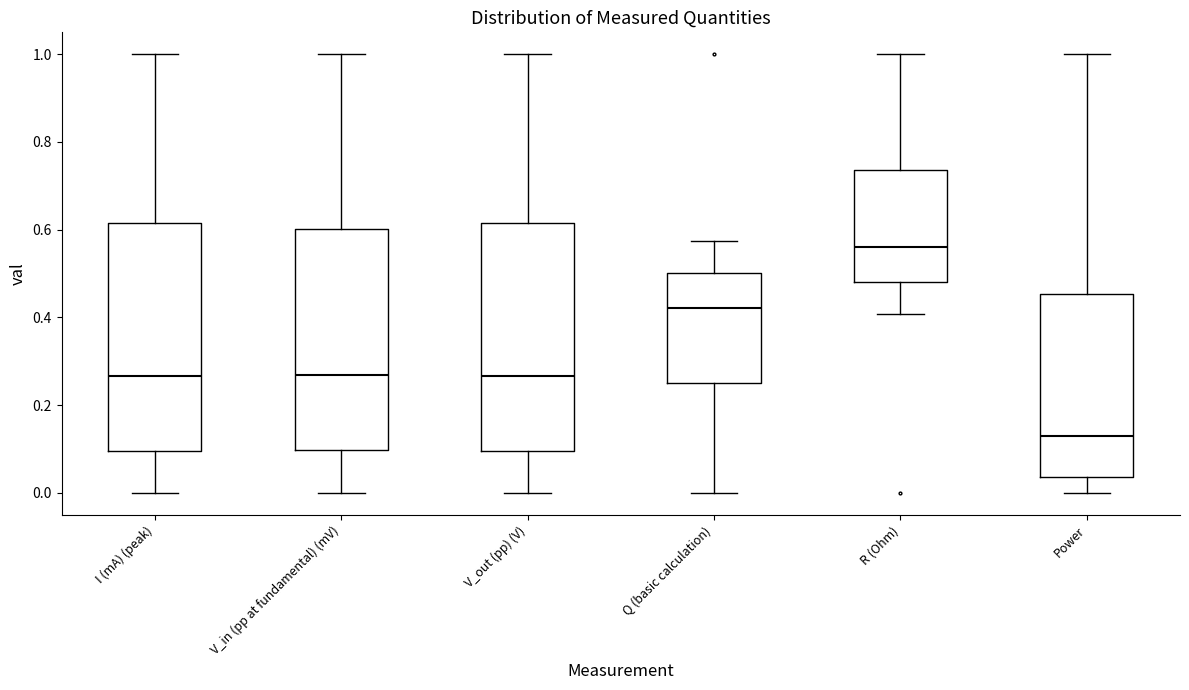

Reading left to right, transcribe this box plot: for each box, give where its median line is, the range the box spans, and where its two whiskers end, as read against the y-axis. The values are not printed on the chart, so give them approximately, as read against the axis.

I (mA) (peak): median 0.26, box 0.10 to 0.62, whiskers 0.00 to 1.00
V_in (pp at fundamental) (mV): median 0.26, box 0.10 to 0.60, whiskers 0.00 to 1.00
V_out (pp) (V): median 0.26, box 0.10 to 0.62, whiskers 0.00 to 1.00
Q (basic calculation): median 0.42, box 0.26 to 0.50, whiskers 0.00 to 0.58
R (Ohm): median 0.56, box 0.48 to 0.74, whiskers 0.40 to 1.00
Power: median 0.14, box 0.04 to 0.46, whiskers 0.00 to 1.00